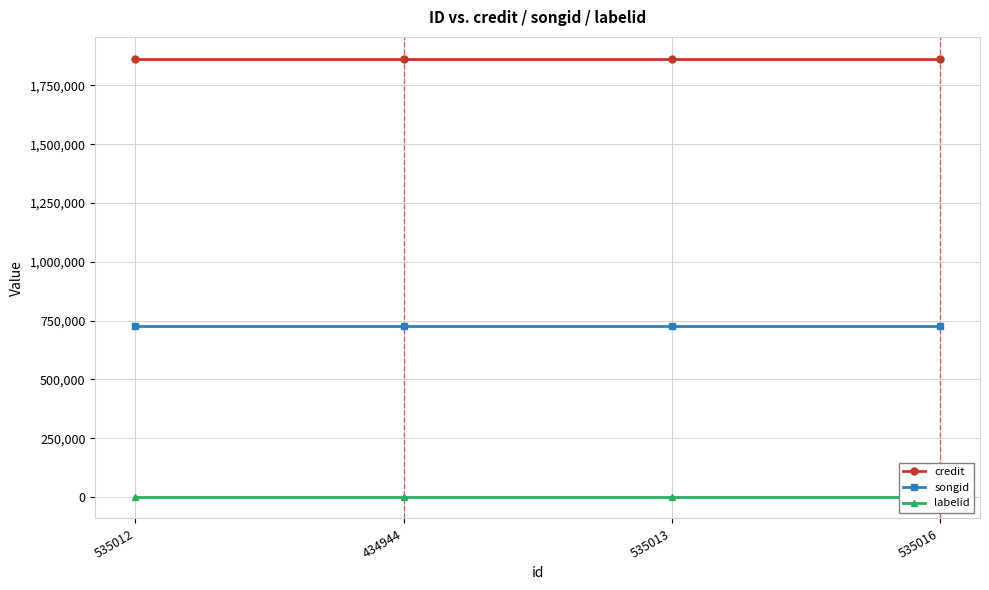

Rank the series by their average value, from highest to lowest.

credit, songid, labelid